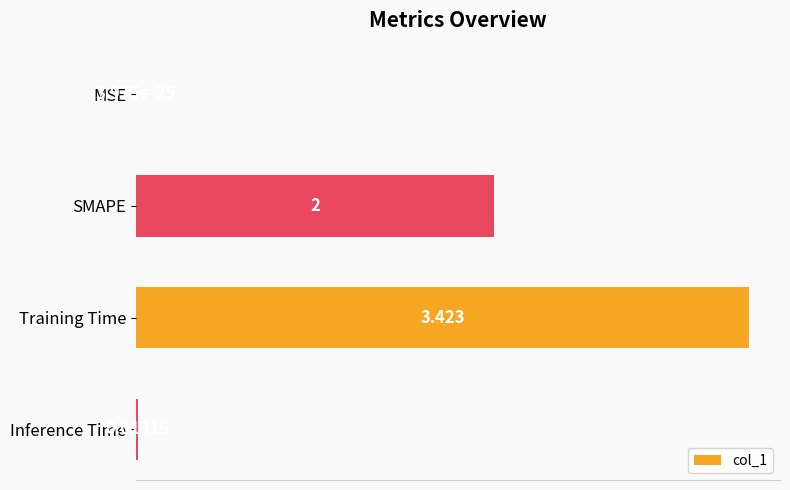

Which category has the highest value across all series?

Training Time